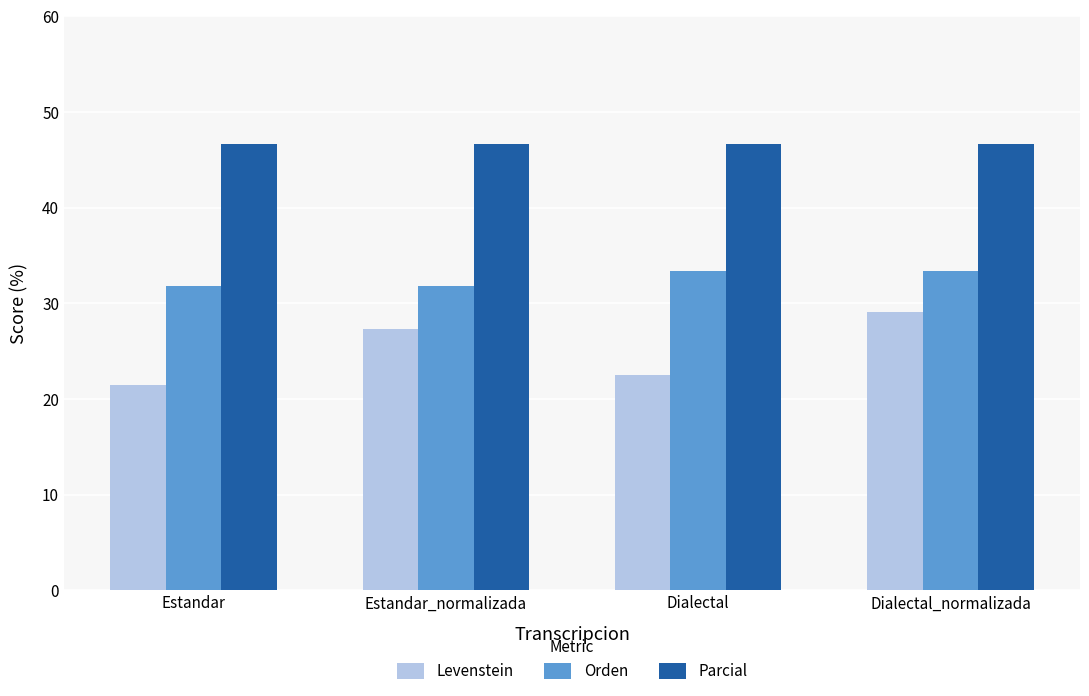

True or false: Parcial has a value of 76.6 at Dialectal.

False